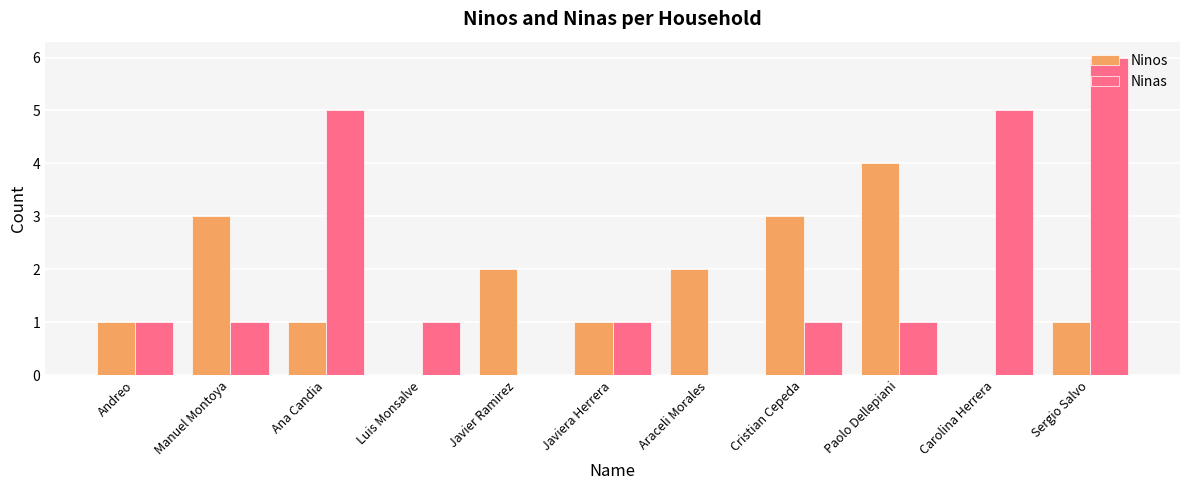

What is the maximum value for Ninas?

6